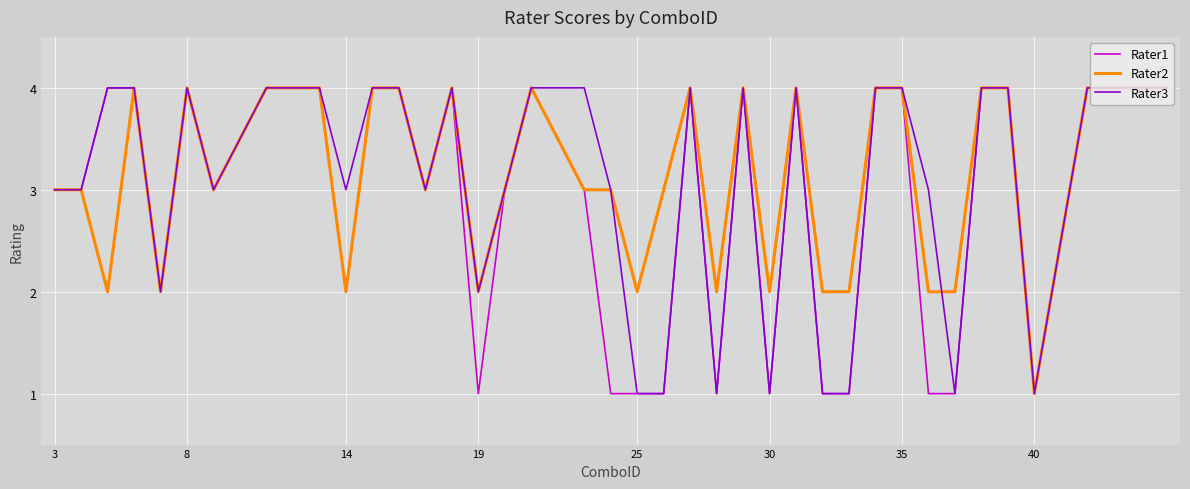

What is the greatest value displayed?

4